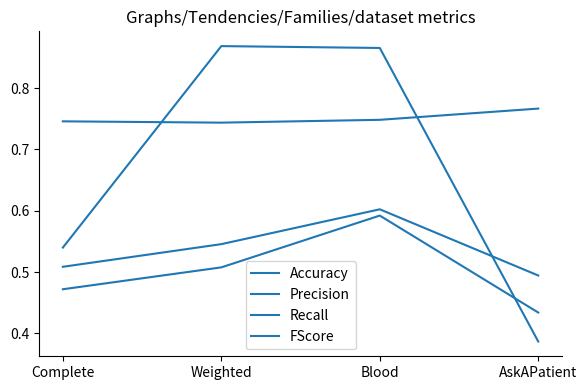

At which category is the sum across all series the highest?

Blood